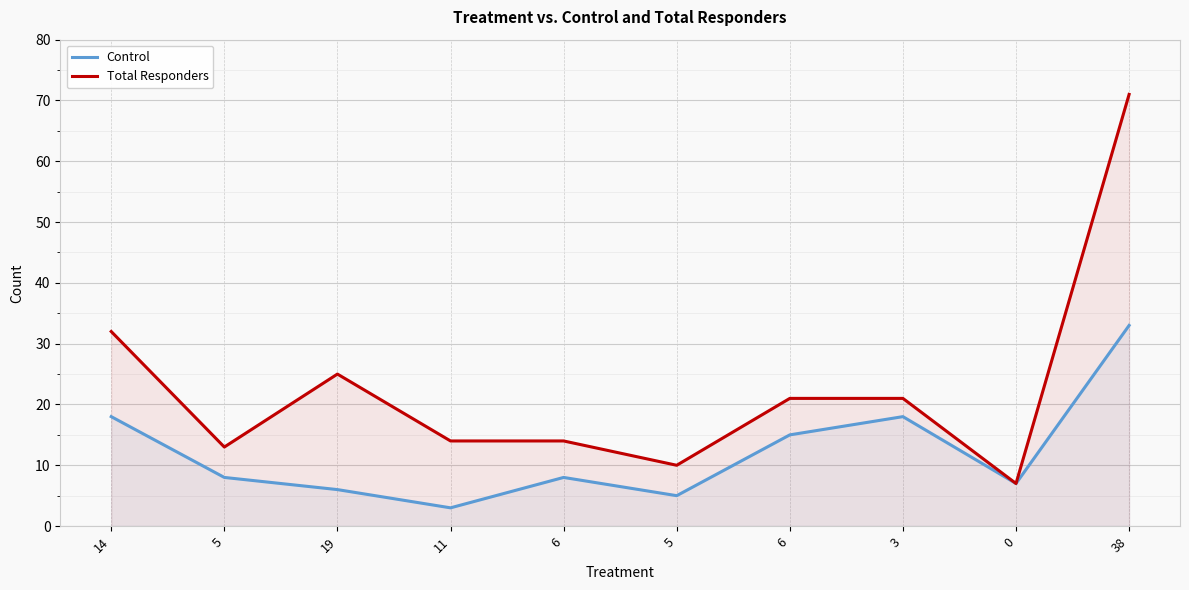

Which label corresponds to the smallest value in the chart?

11